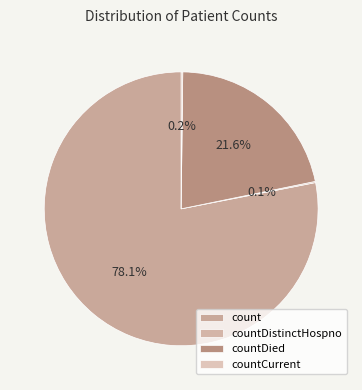

What is the change in value from count to countCurrent?

-18688